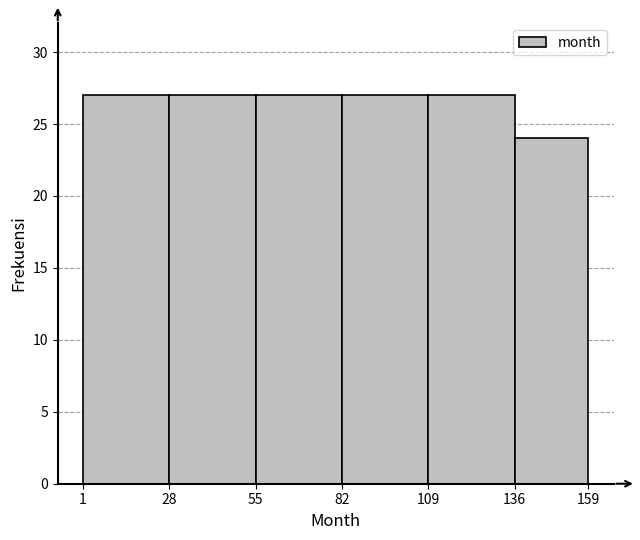

Reading left to right, transcribe this chart: for each bar, give the range it covers on the x-axis and its height. The values are not printed on the chart, so give them approximately, as read against the axis.

1 to 28: 27
28 to 55: 27
55 to 82: 27
82 to 109: 27
109 to 136: 27
136 to 159: 24